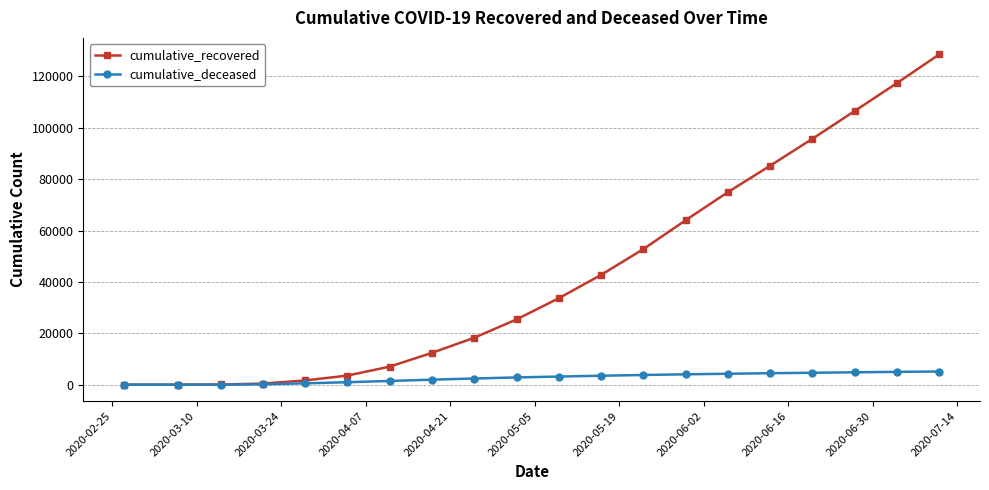

Rank the series by their maximum value, from highest to lowest.

cumulative_recovered, cumulative_deceased